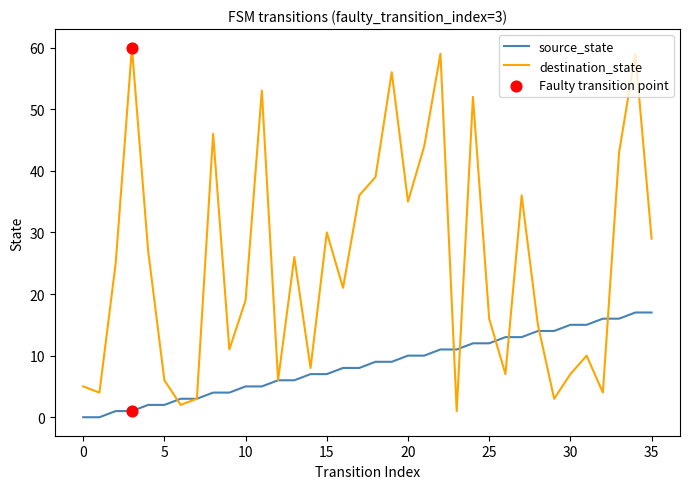

Which series has the largest total across all categories?

destination_state